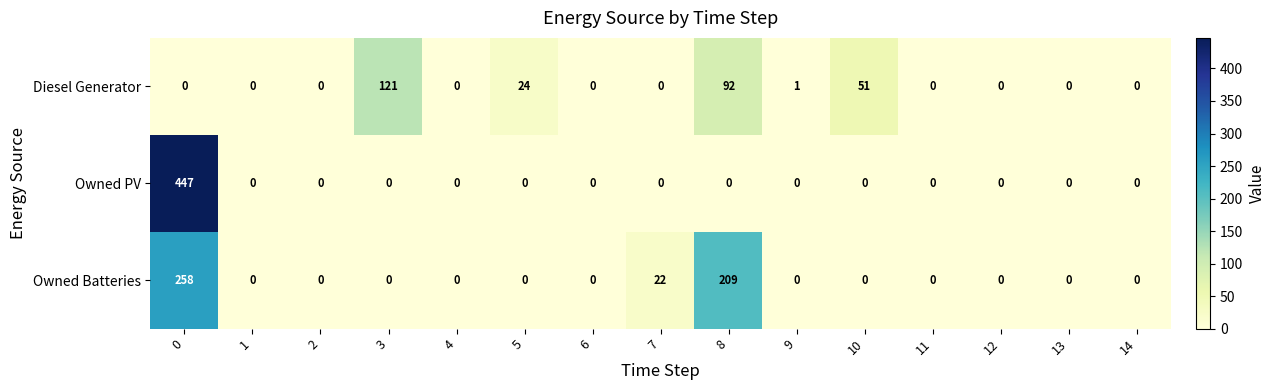

How many values in the Owned Batteries series exceed 0?

3